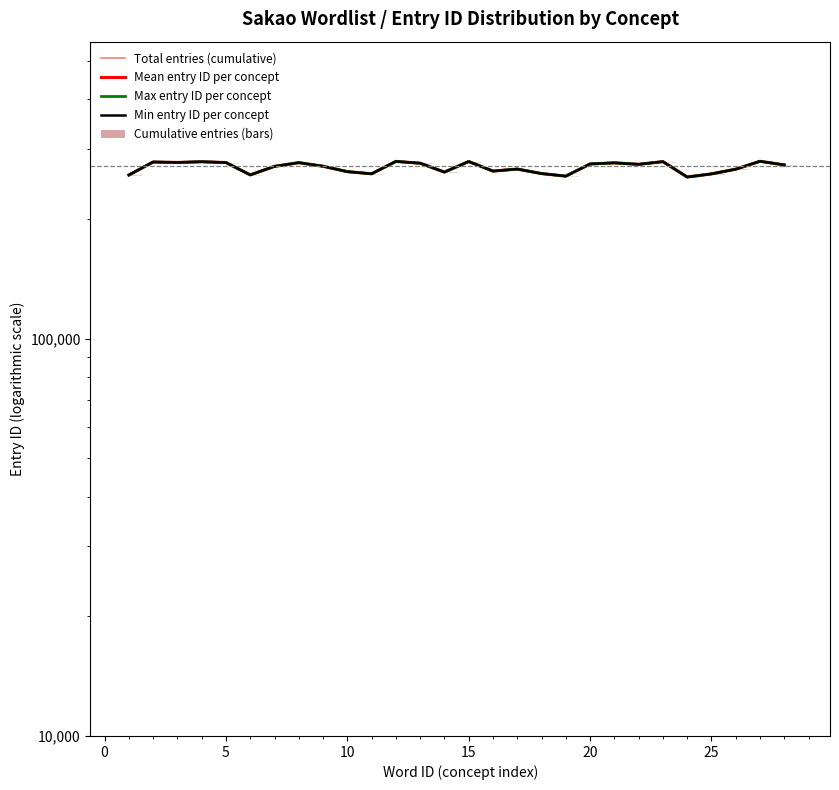

Which series has the widest spread of values?

Mean entry ID per concept